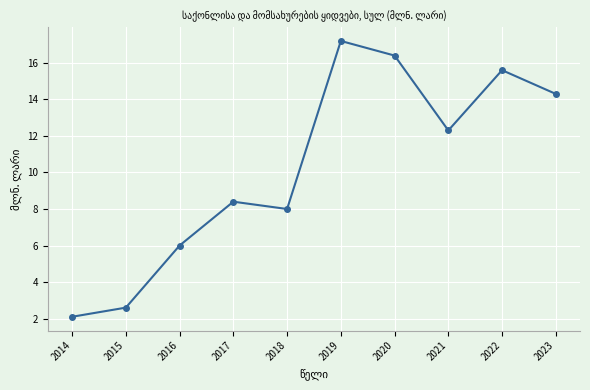

True or false: the data has more than 0 interior local peaks.

True